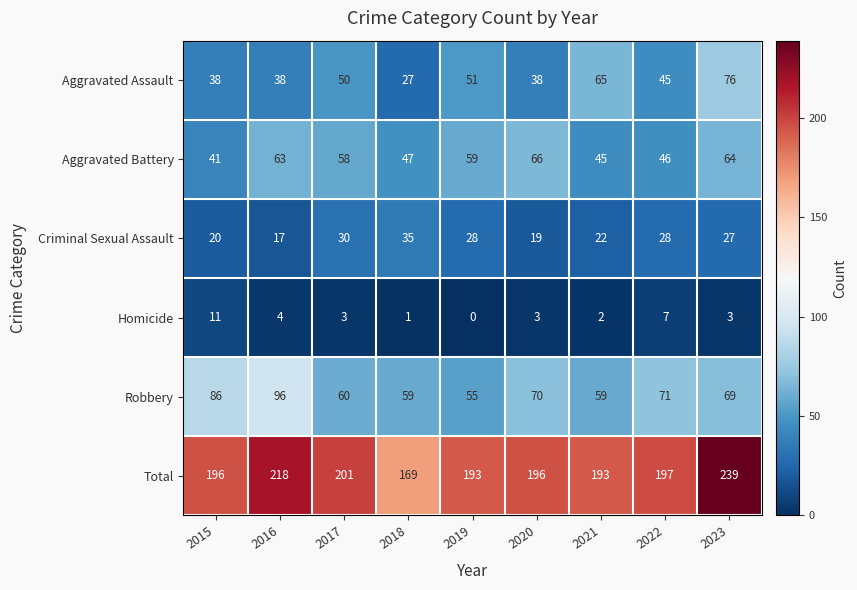

Rank the series by their maximum value, from highest to lowest.

Total, Robbery, Aggravated Assault, Aggravated Battery, Criminal Sexual Assault, Homicide